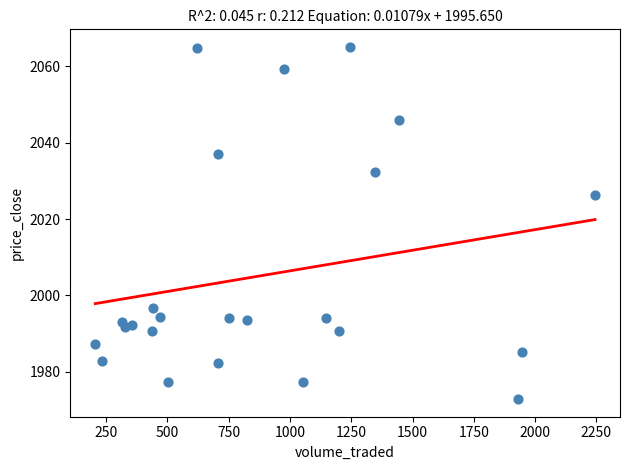

What is the range of X values (max minus min)?

2038.0